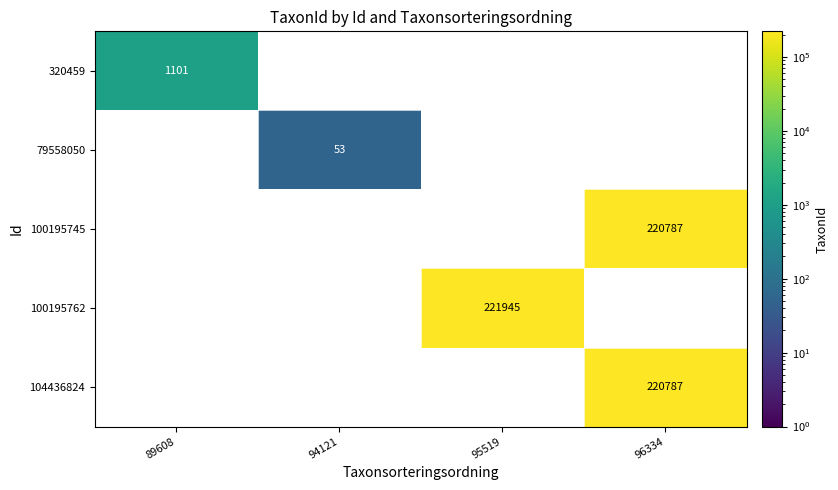

Reading right to left, what are all the values shown in this chart?

320459: 96334=0	95519=0	94121=0	89608=1101
79558050: 96334=0	95519=0	94121=53	89608=0
100195745: 96334=220787	95519=0	94121=0	89608=0
100195762: 96334=0	95519=221945	94121=0	89608=0
104436824: 96334=220787	95519=0	94121=0	89608=0